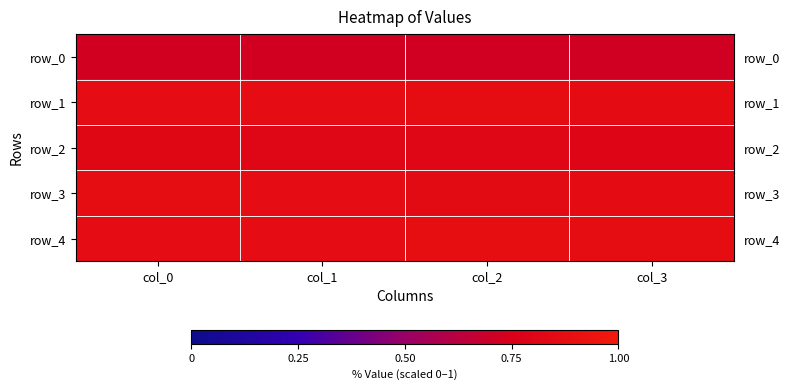

Count the row_1 values in the range 0 to 1.

4